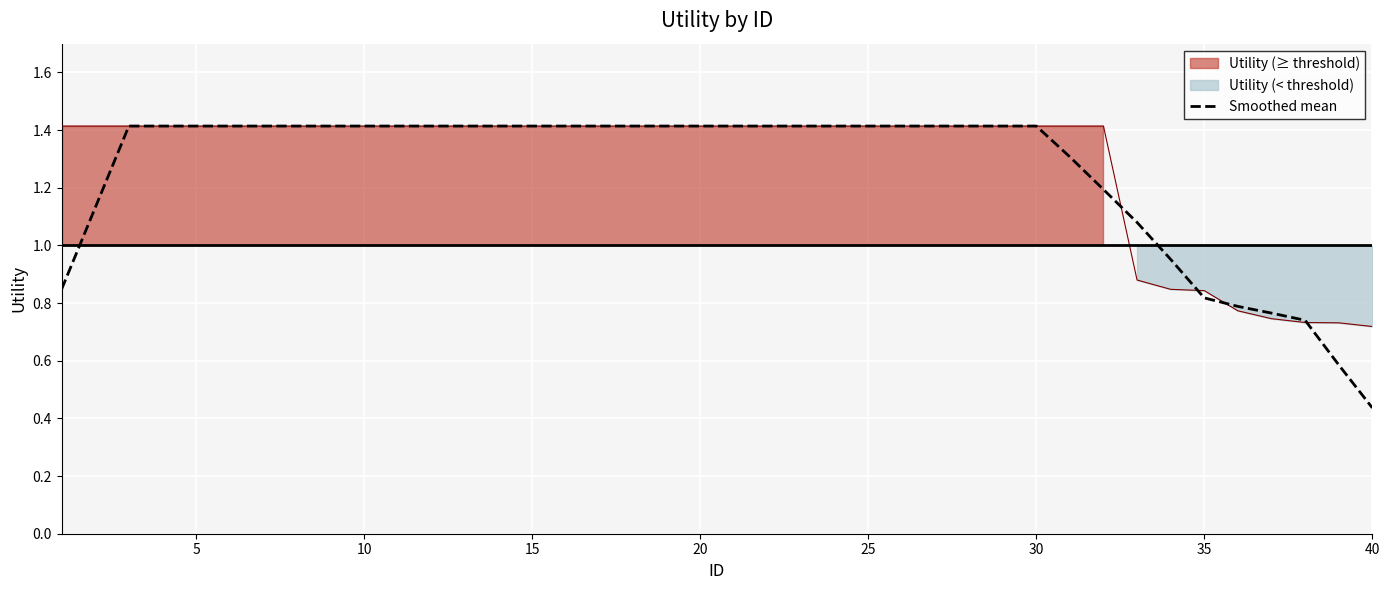

How many values exceed 1?

32